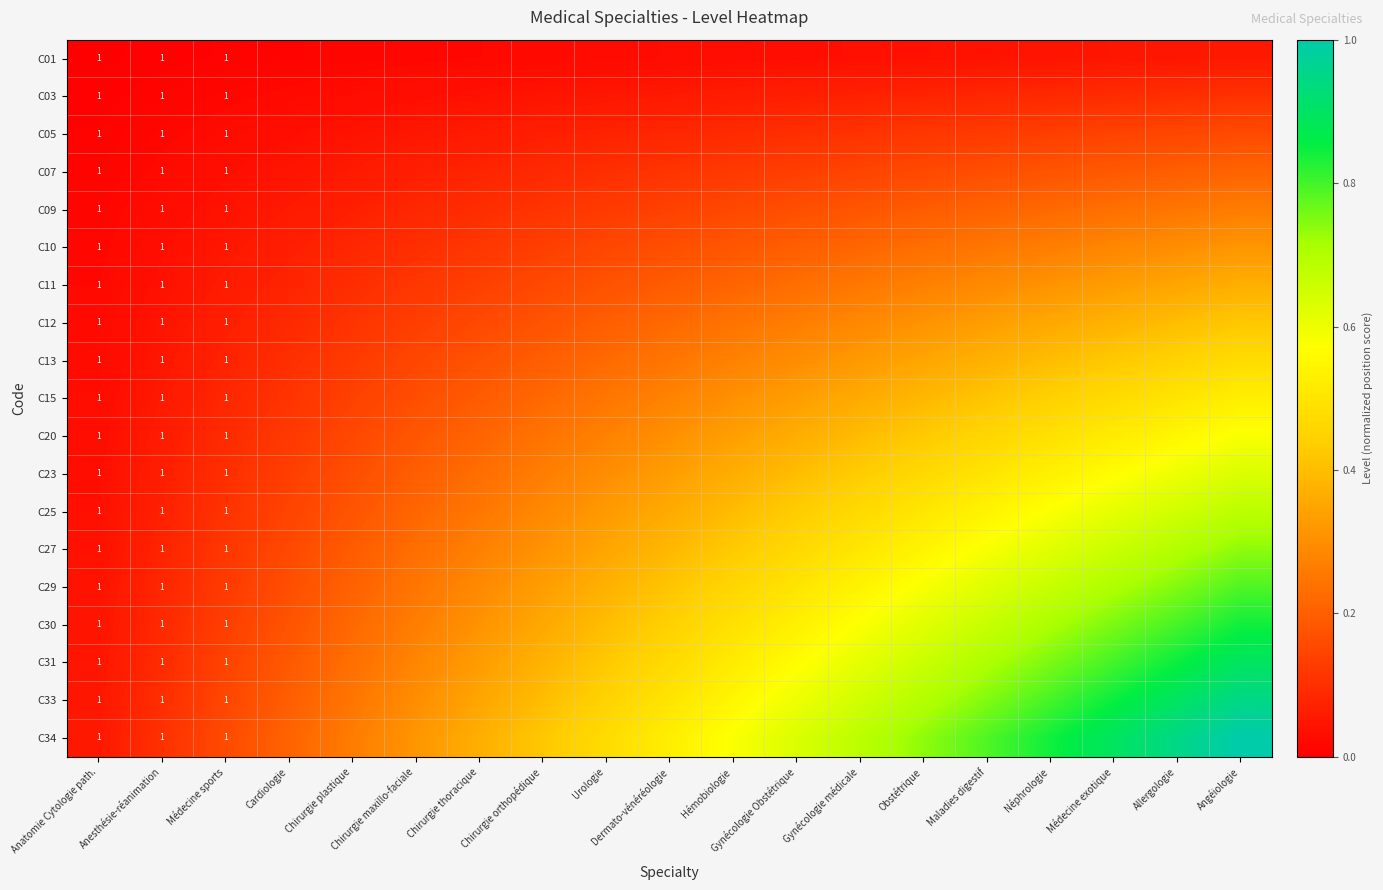

How many distinct data groups are displayed?

19